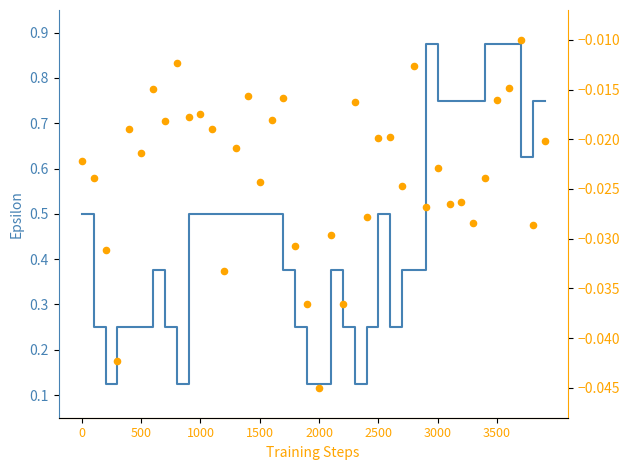

Which series has the widest spread of Y values?

close (step)